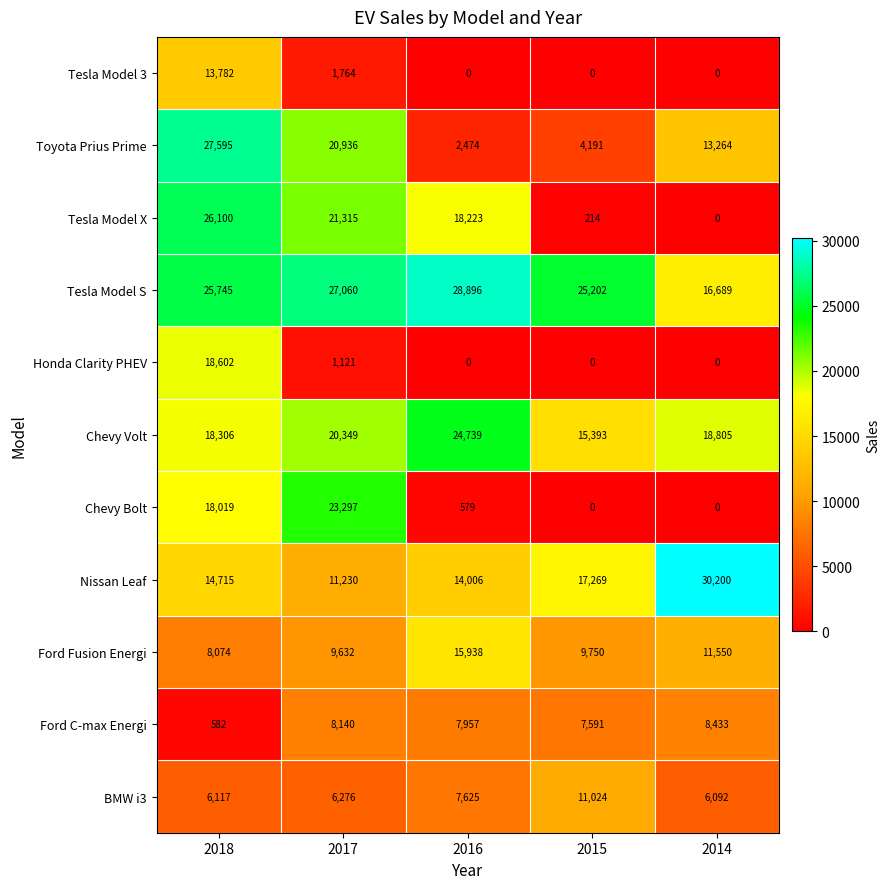

Which label corresponds to the largest value in the chart?

2014